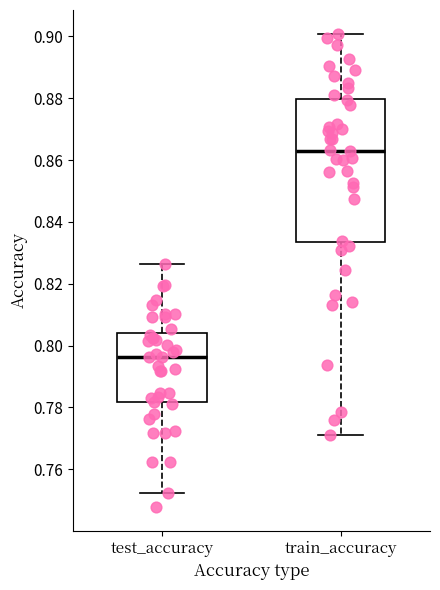

Where does the median line of the box for train_accuracy sit on the y-axis? The values are not printed on the chart, so give them approximately, as read against the axis.

0.864